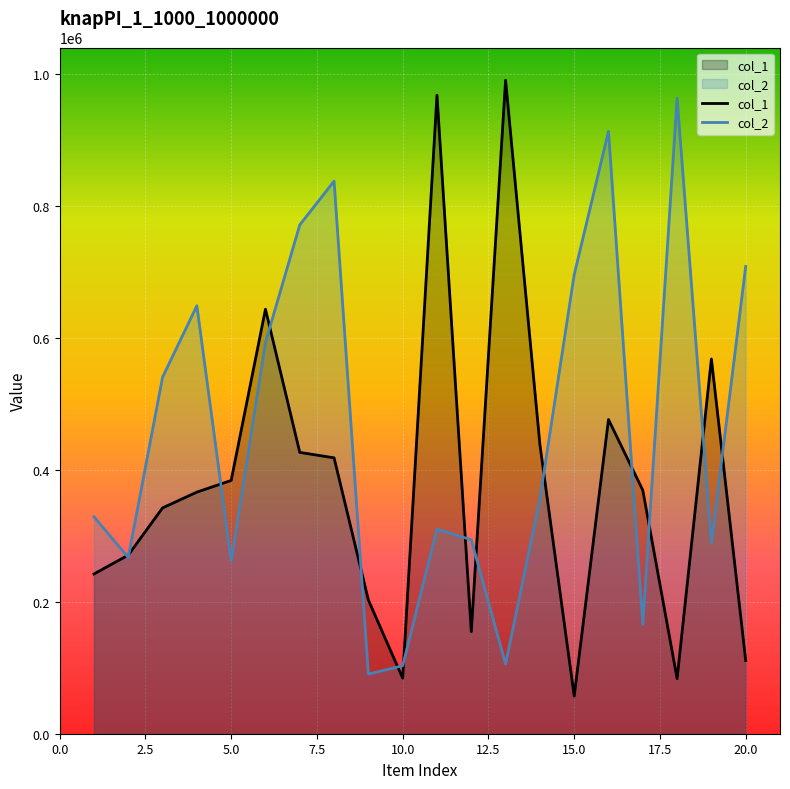

What is the difference between the maximum and minimum values in the col_1 series?

933700